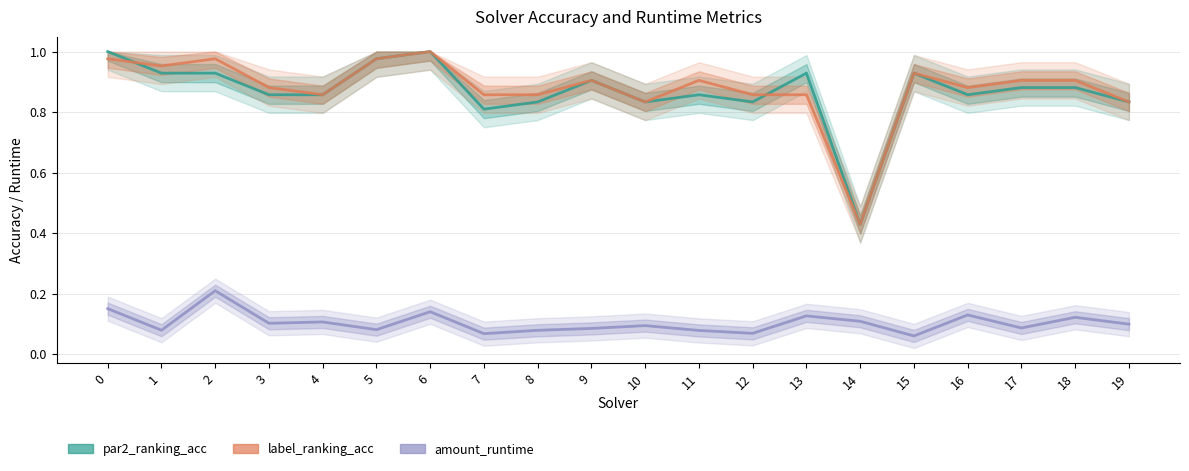

Rank the series by their maximum value, from highest to lowest.

par2_ranking_acc, label_ranking_acc, amount_runtime